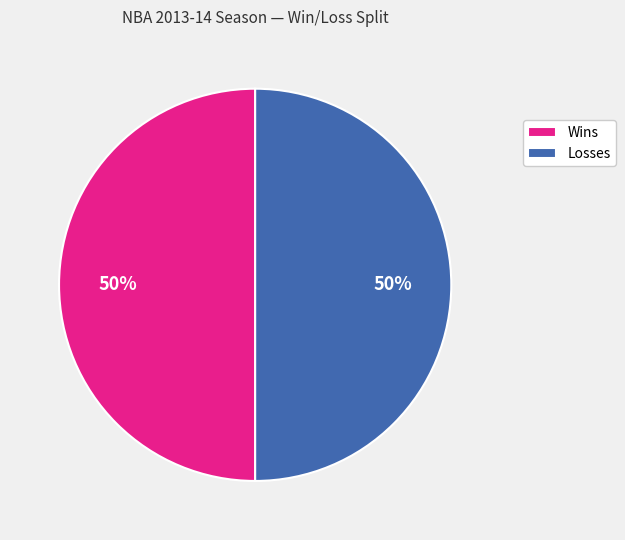

Is the sum of Wins and Losses greater than half?

Yes